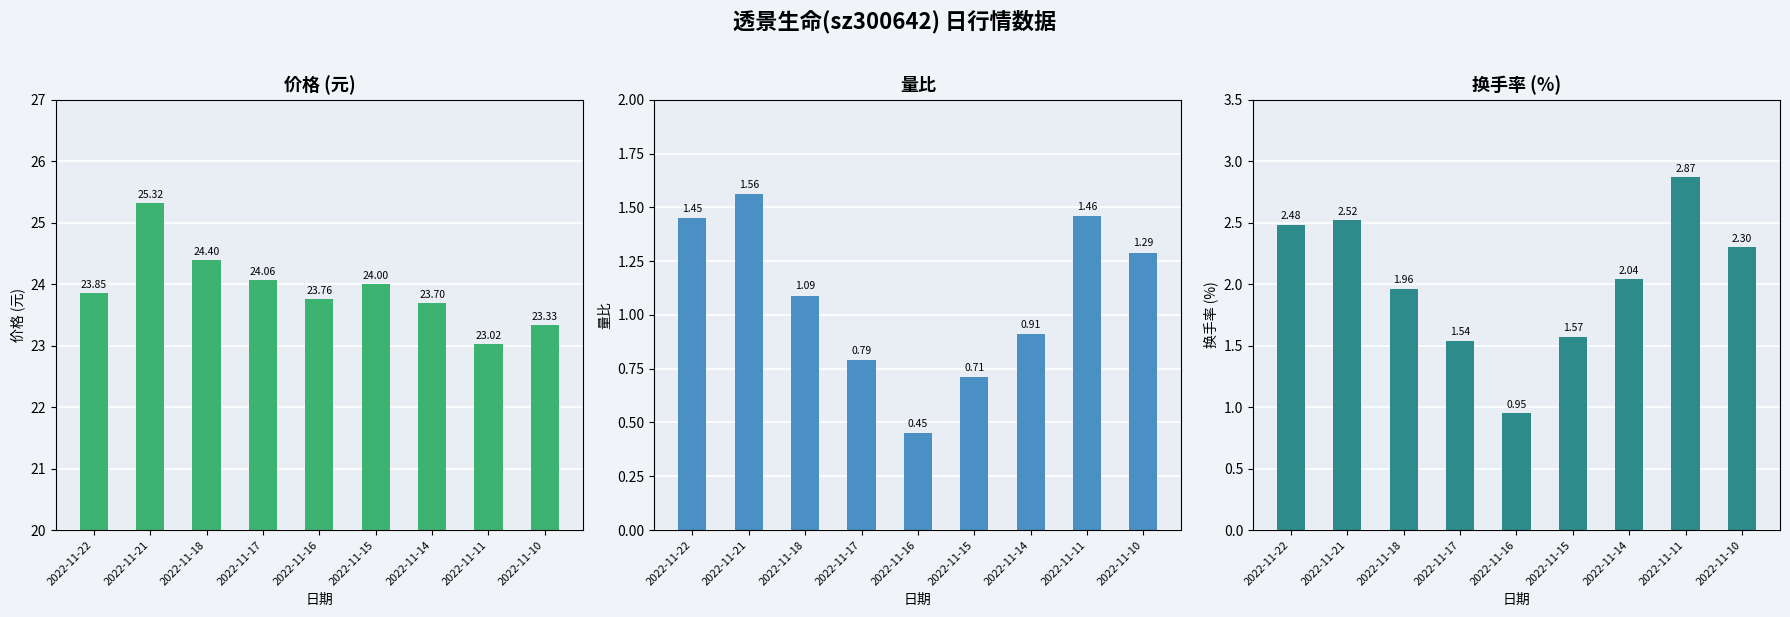

Are the bars horizontal?

No